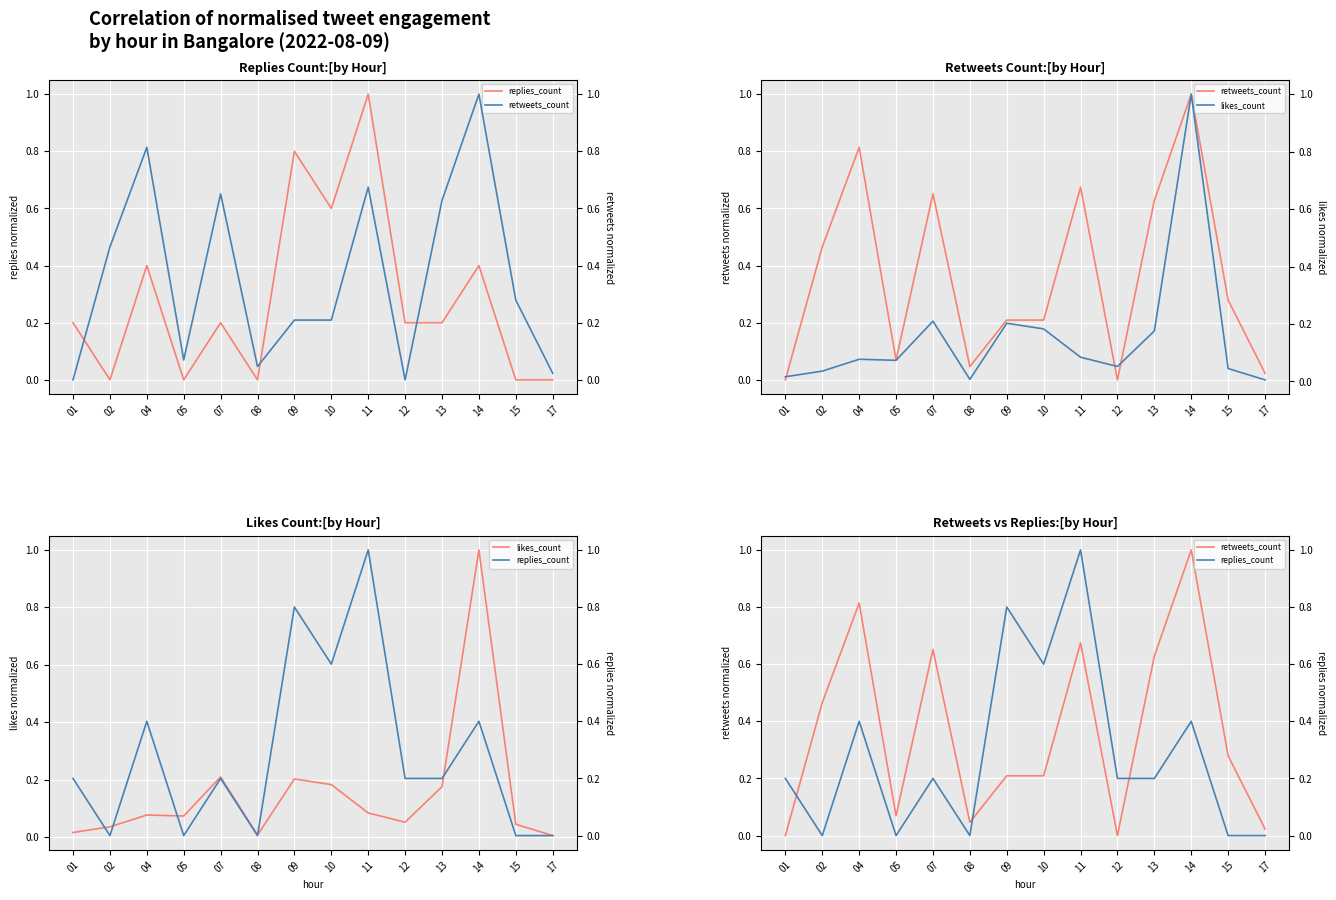

Which series has the largest total across all categories?

retweets_count